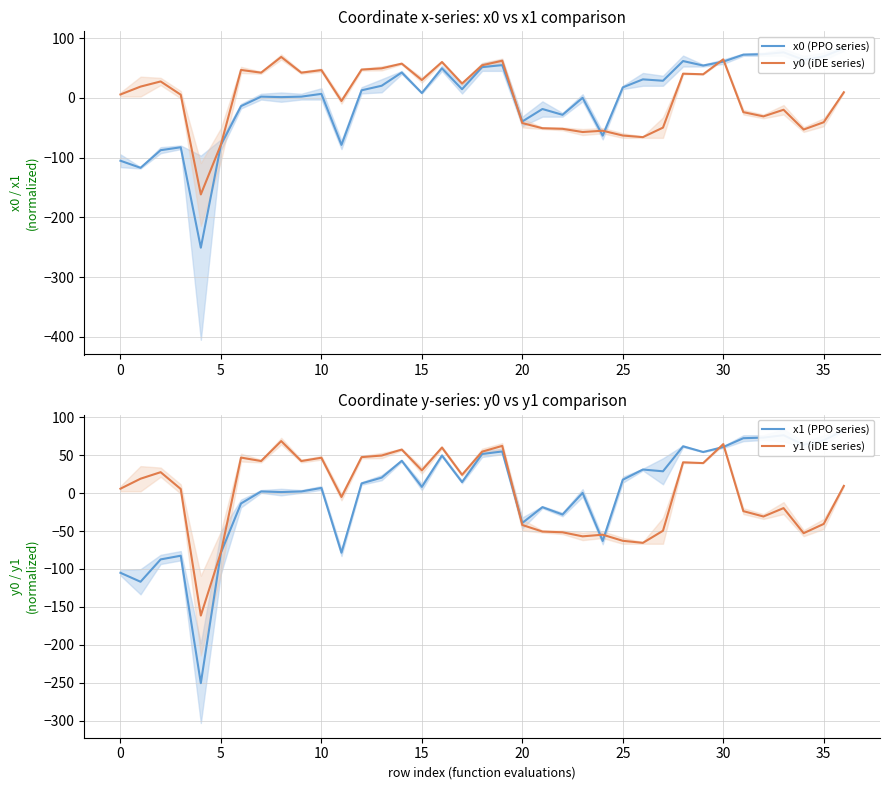

At which category is the sum across all series the highest?

30